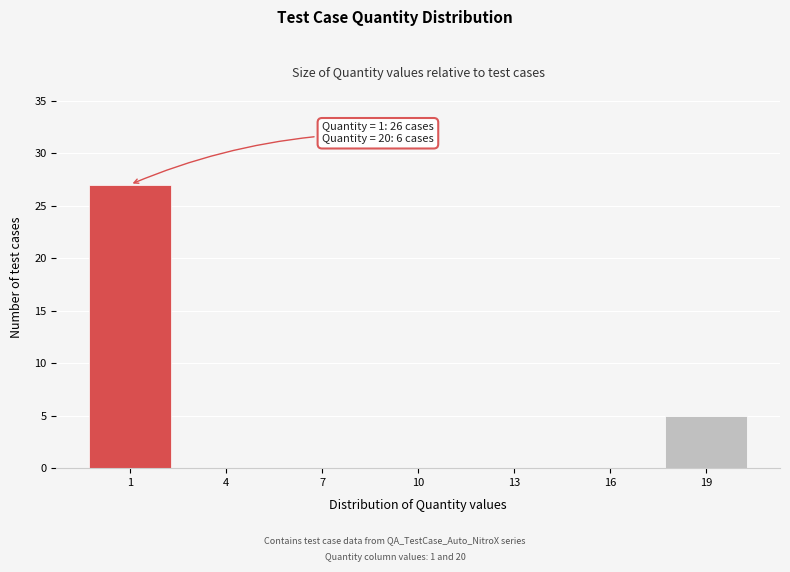

Reading left to right, extract all data points from this chart.

1=27	4=0	7=0	10=0	13=0	16=0	19=5